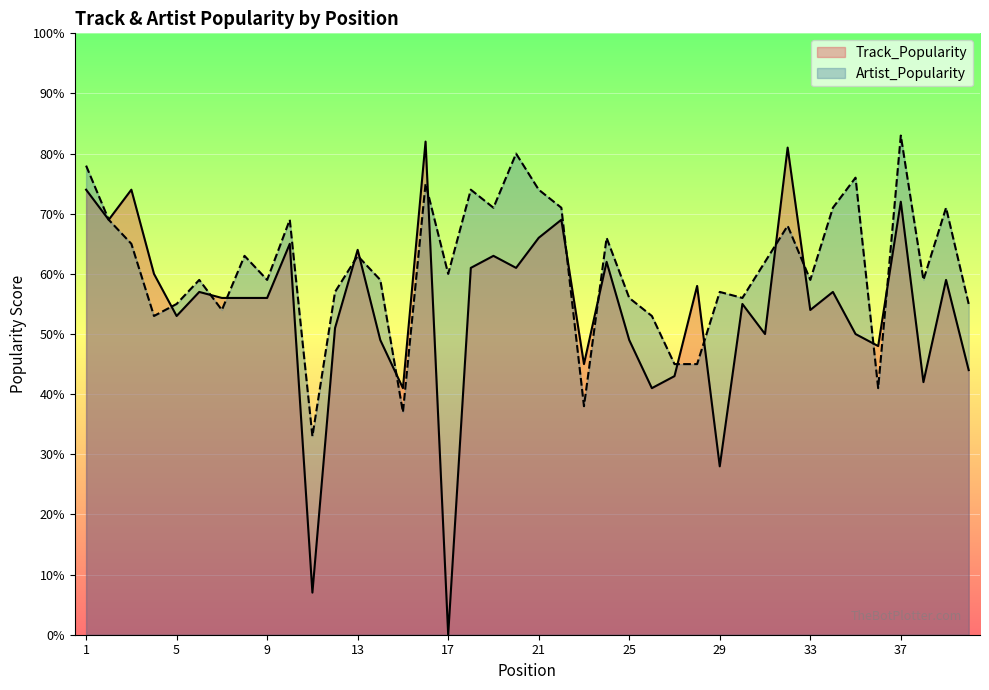

What are all the series names shown in the legend?

Track_Popularity, Artist_Popularity